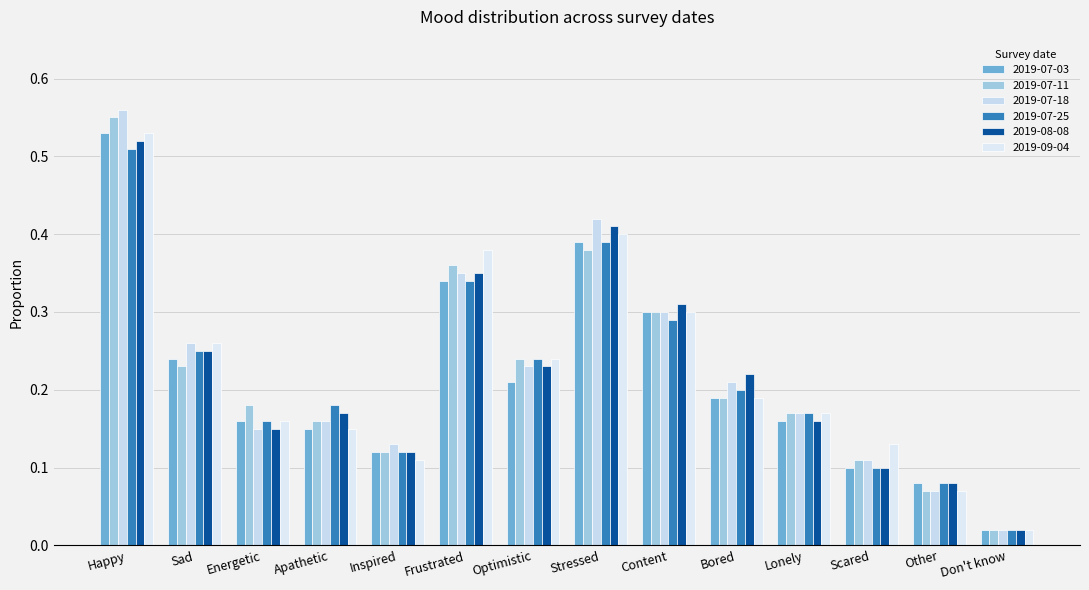

How many bars are there in total?

84